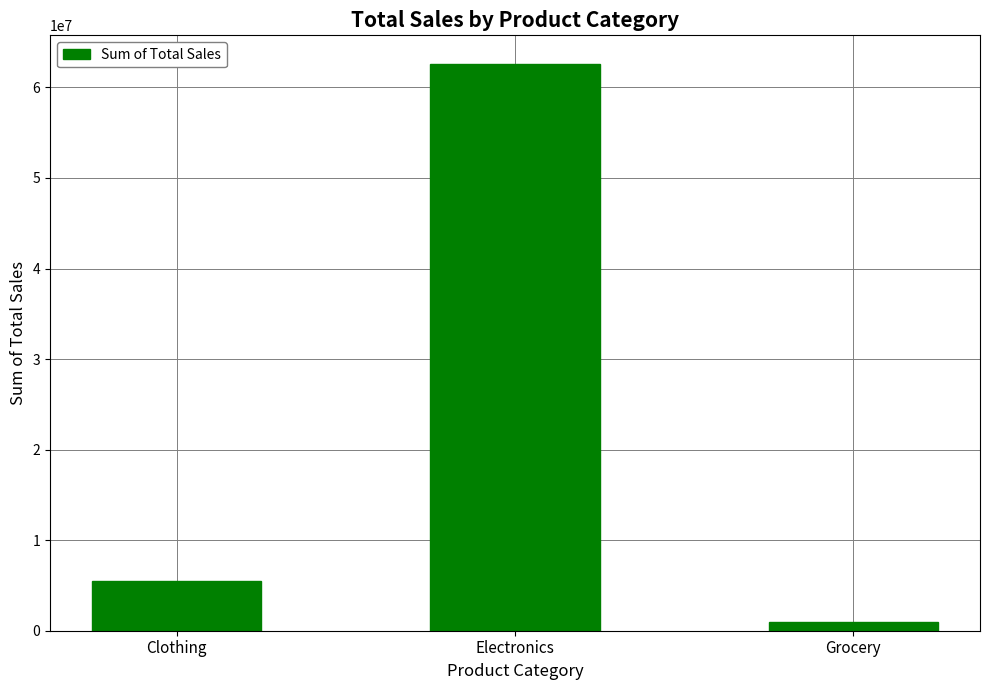

True or false: the data shows 96108327 at Electronics.

False